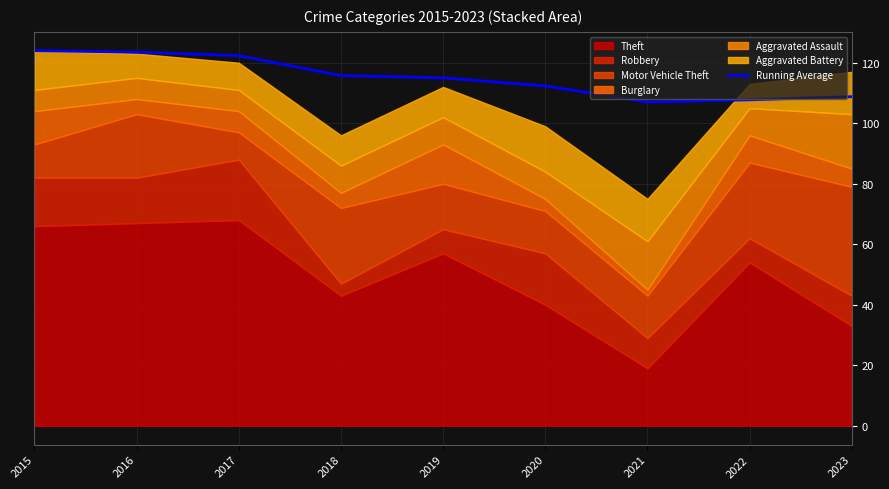

What is the minimum value for Running Average?

107.0